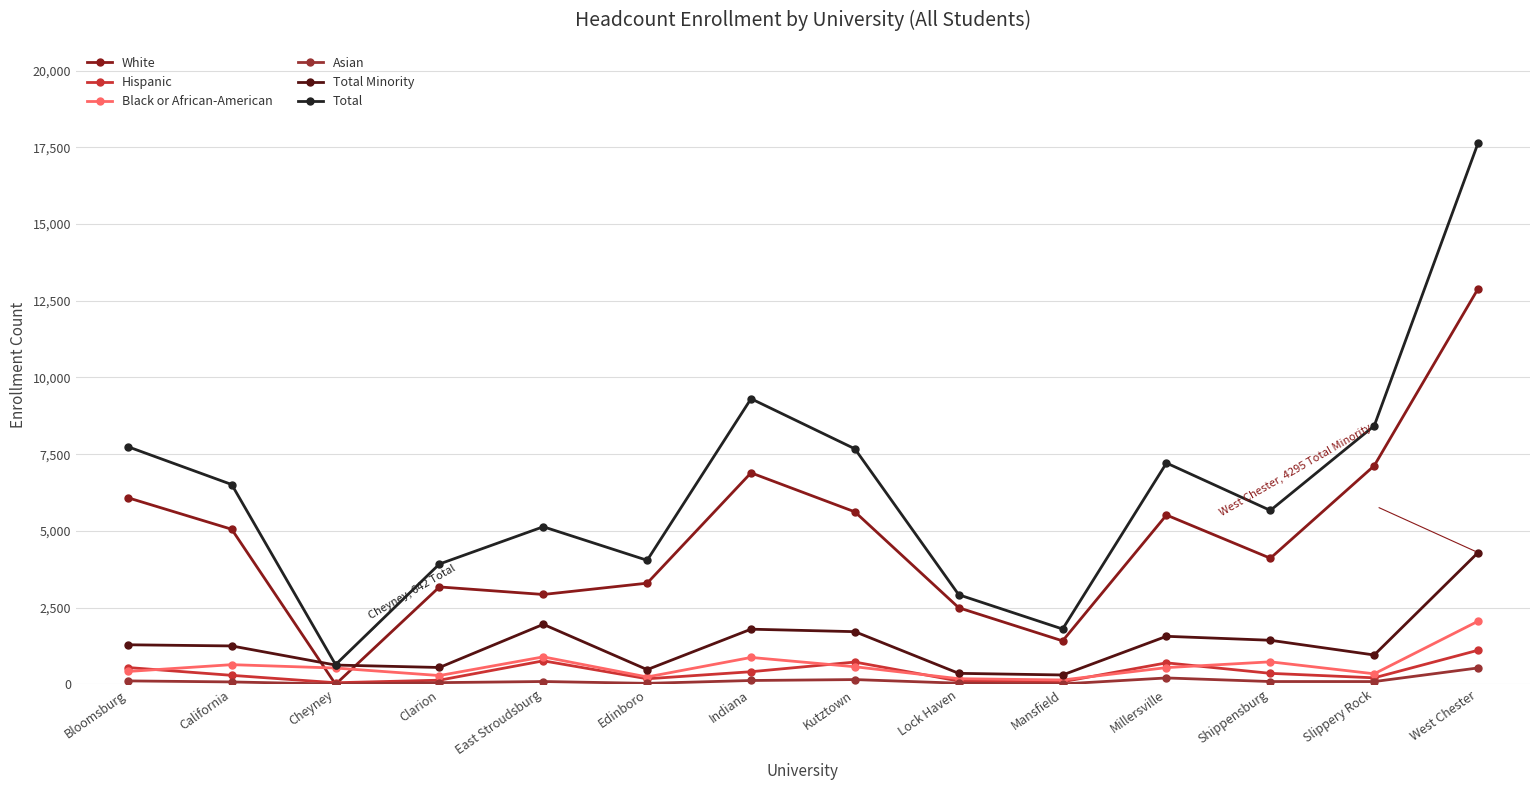

After their last crossing, which series has the higher values: Hispanic or White?

White